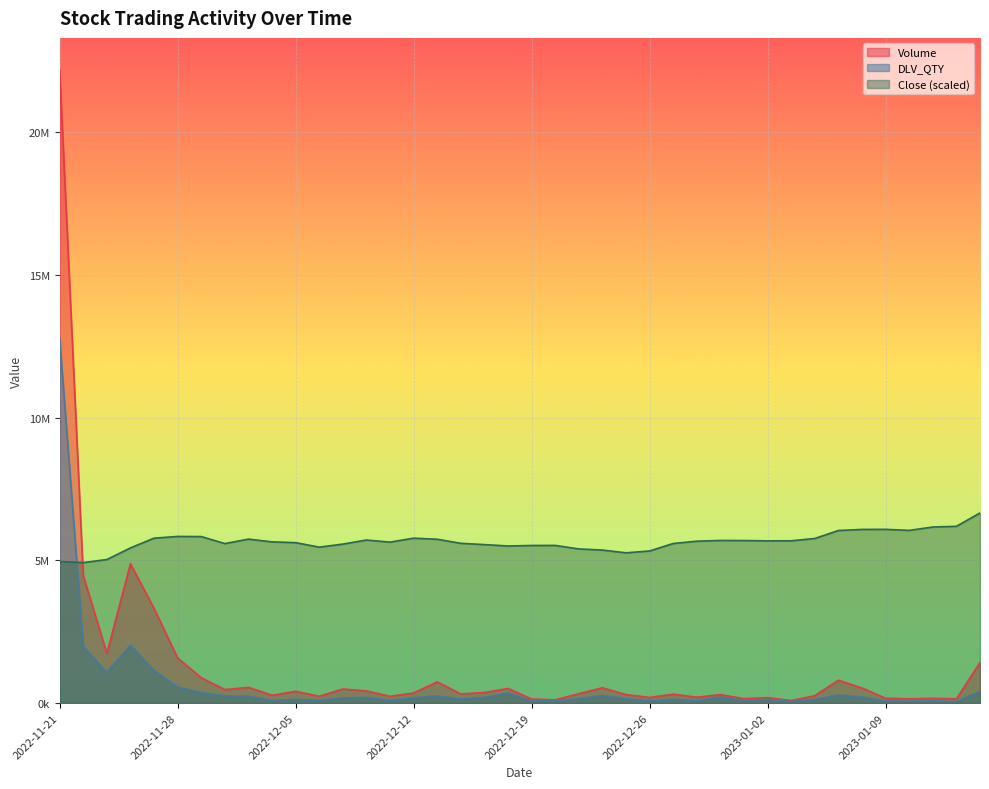

The value of Close at 2022-12-13 is 2901338.5. True or false?

False